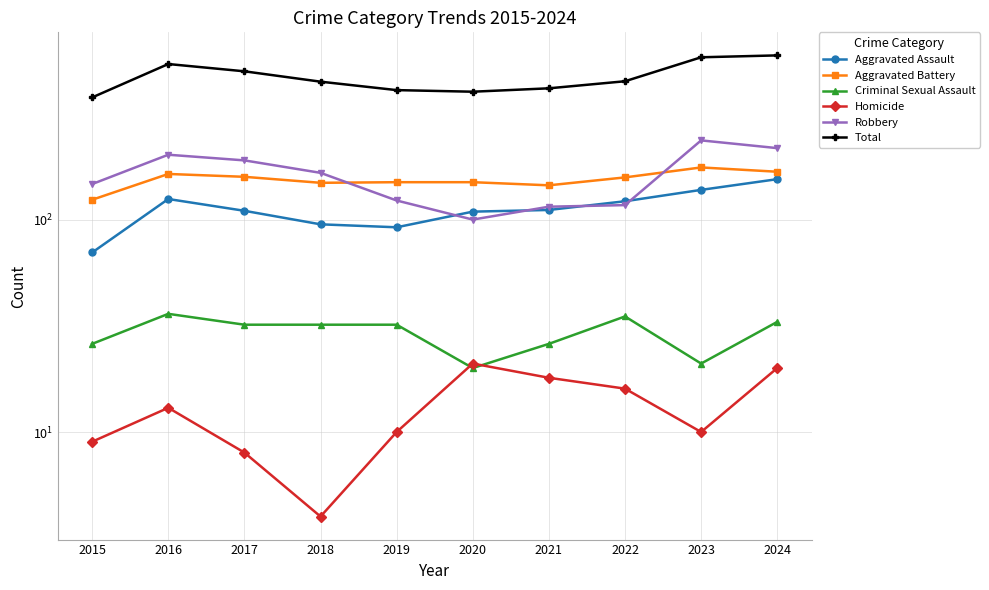

What are all the series names shown in the legend?

Aggravated Assault, Aggravated Battery, Criminal Sexual Assault, Homicide, Robbery, Total